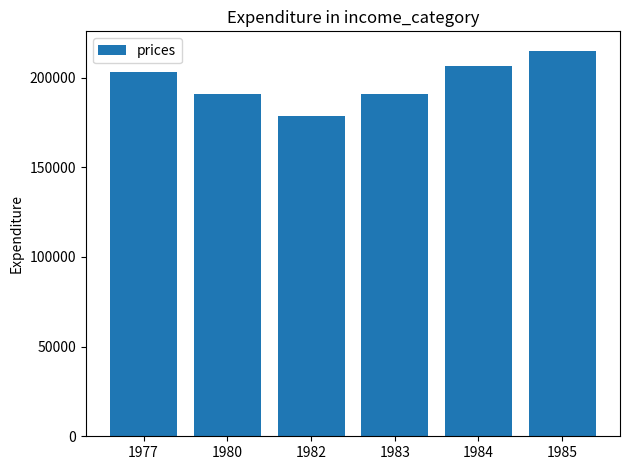

Where does the data first go above 203194?

1977